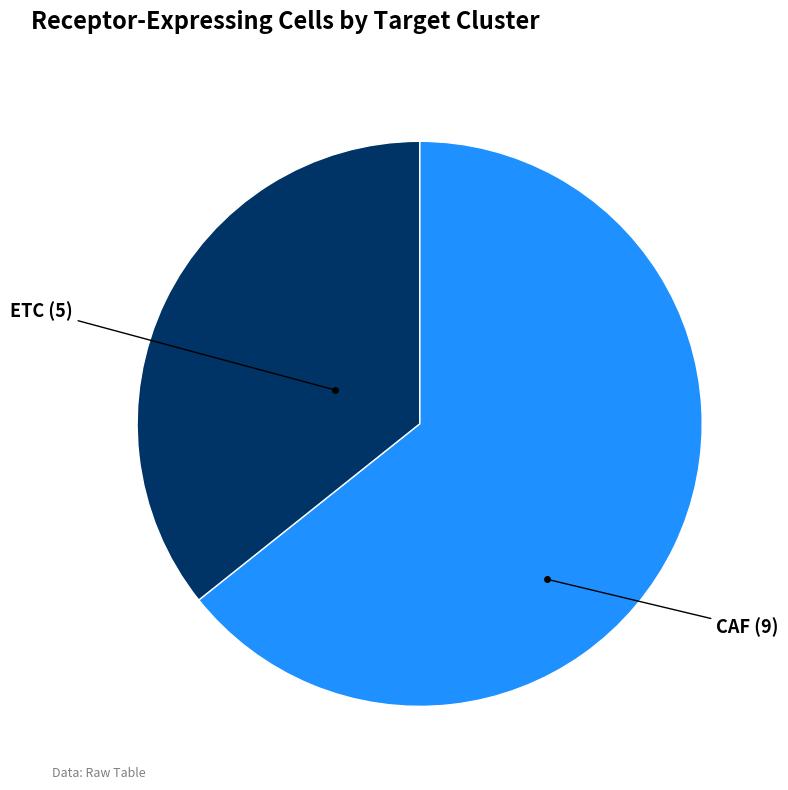

Is there a majority slice in this chart?

Yes